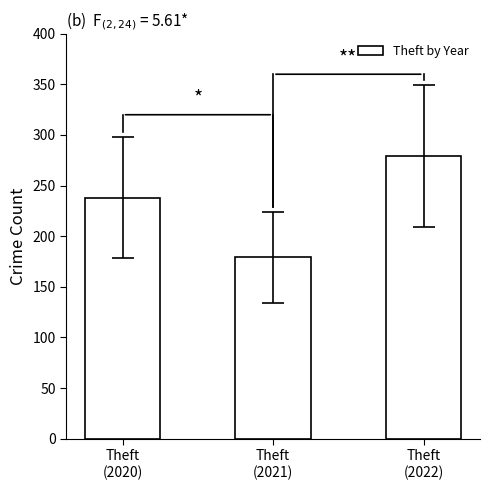

What is the minimum value shown in the chart?

179